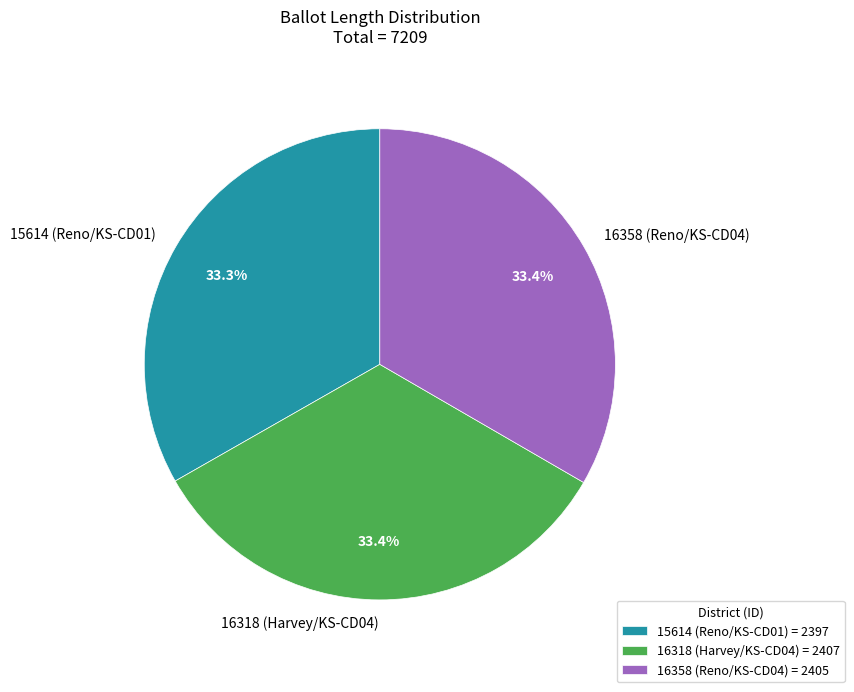

Approximately how many times larger is the value at 16358 (Reno/KS-CD04) compared to 15614 (Reno/KS-CD01)?

1.0